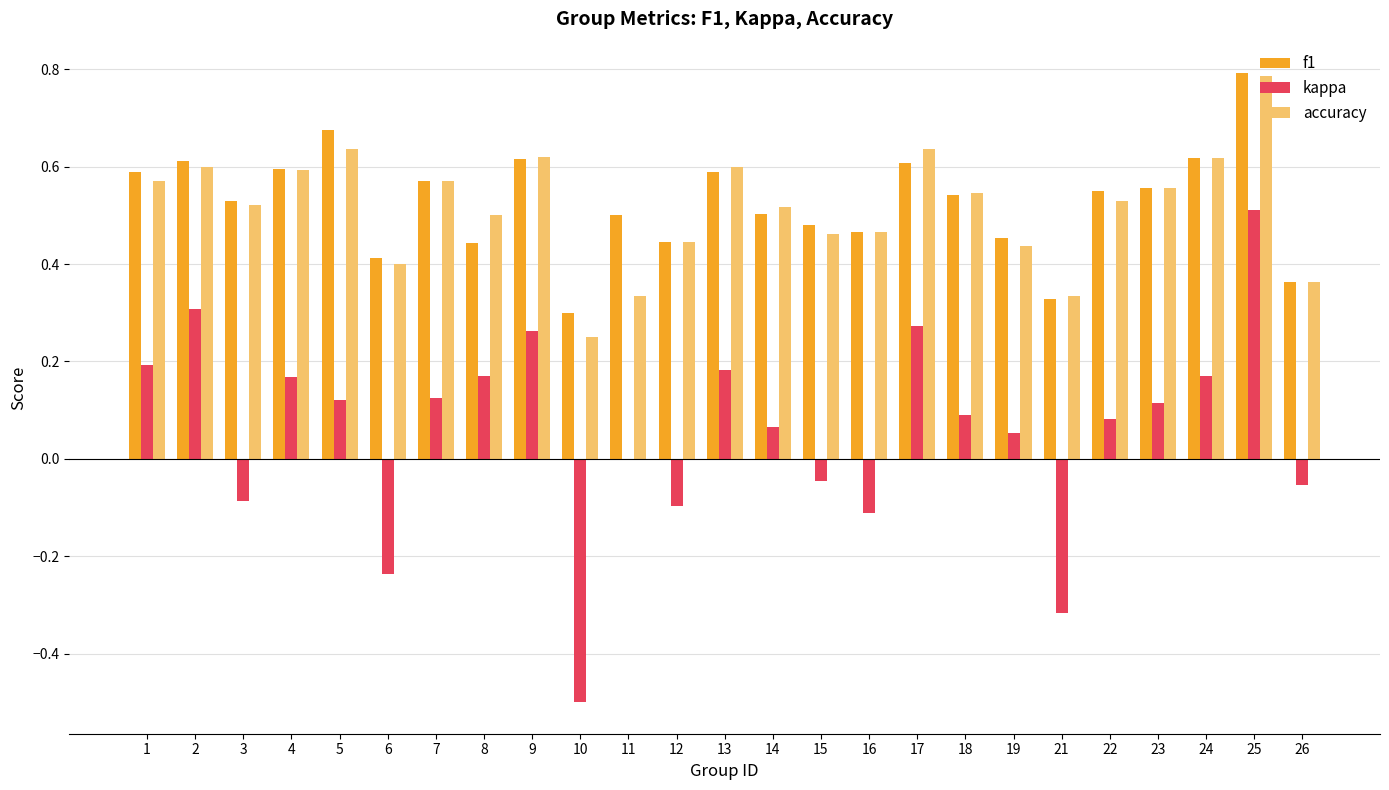

The accuracy series shows 0.5 at 14. True or false?

True